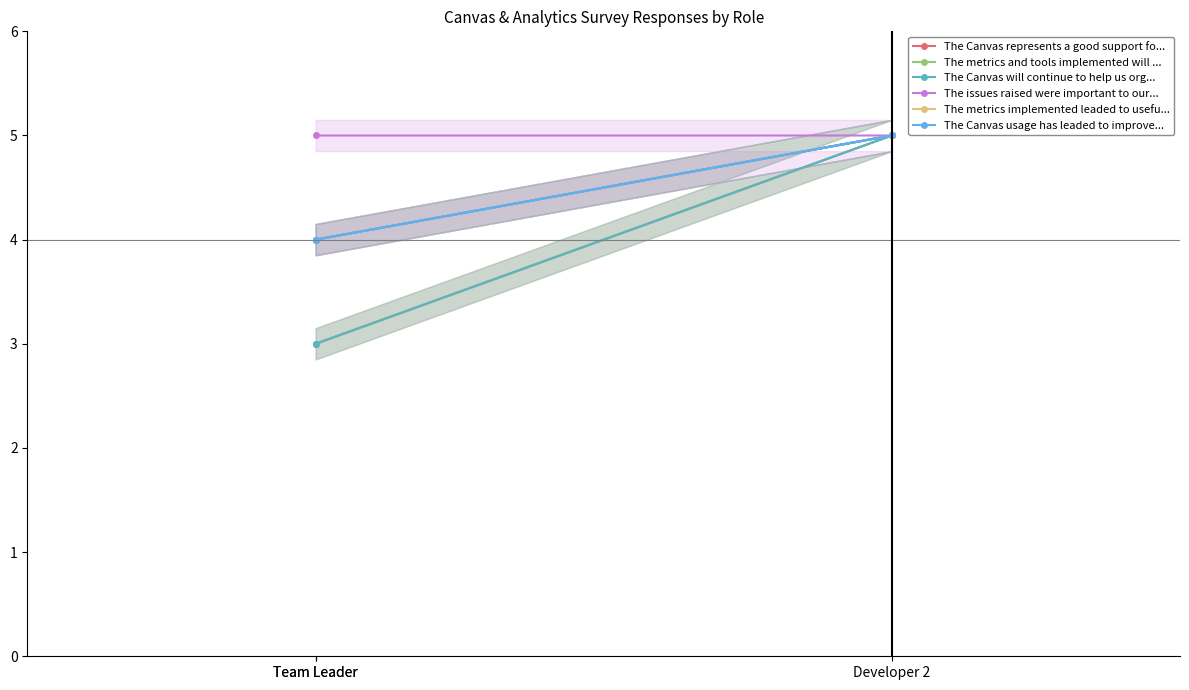

At which category does the chart reach its peak across all series?

Developer 2